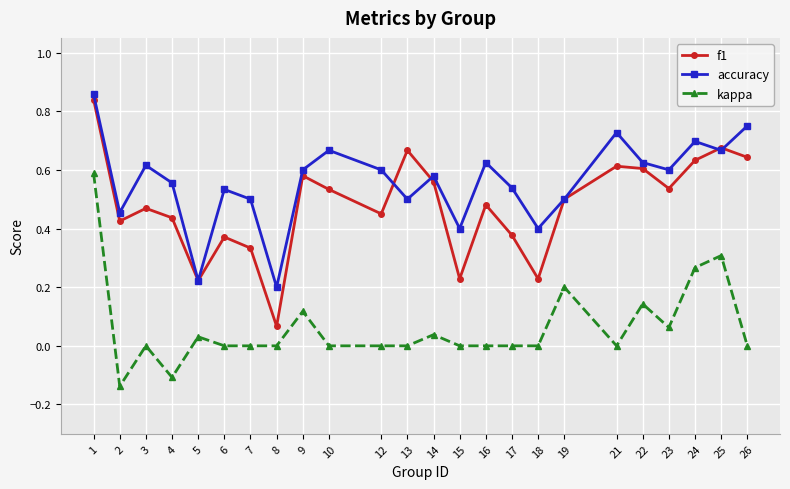

Where is the first local maximum for kappa?

3